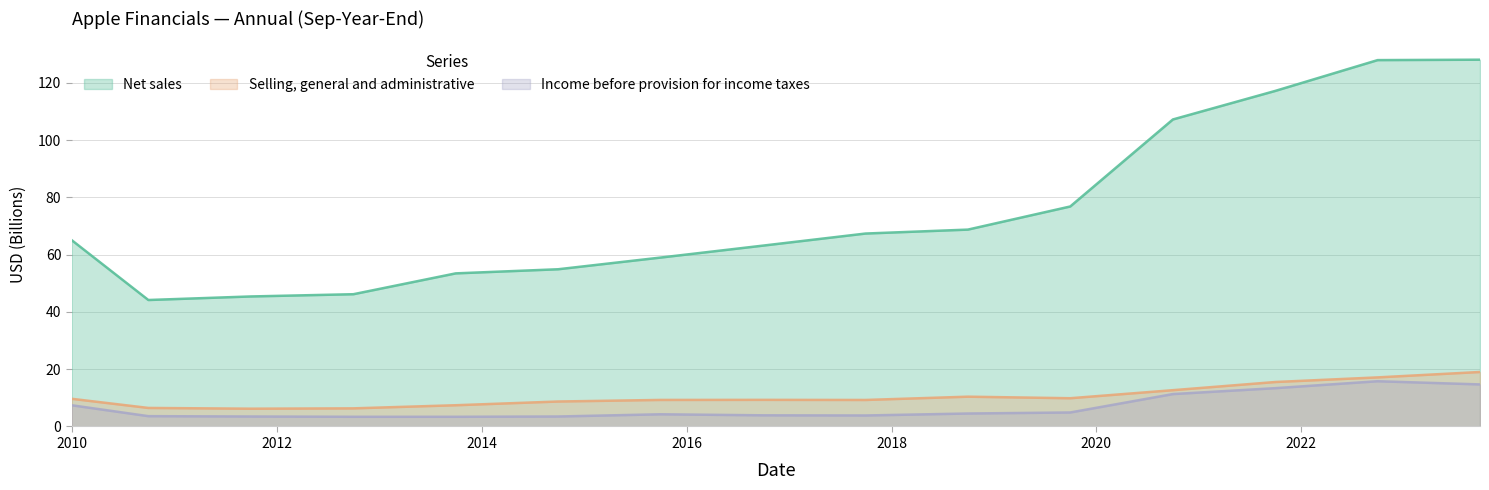

Which series has the largest range (max minus min)?

Net sales